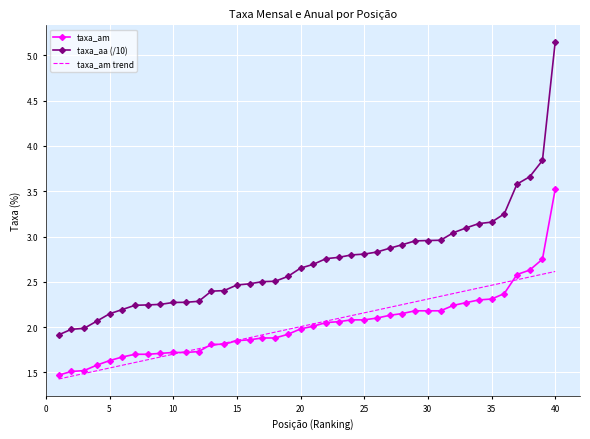

Rank the series by their maximum value, from lowest to highest.

taxa_am trend, taxa_am, taxa_aa (/10)